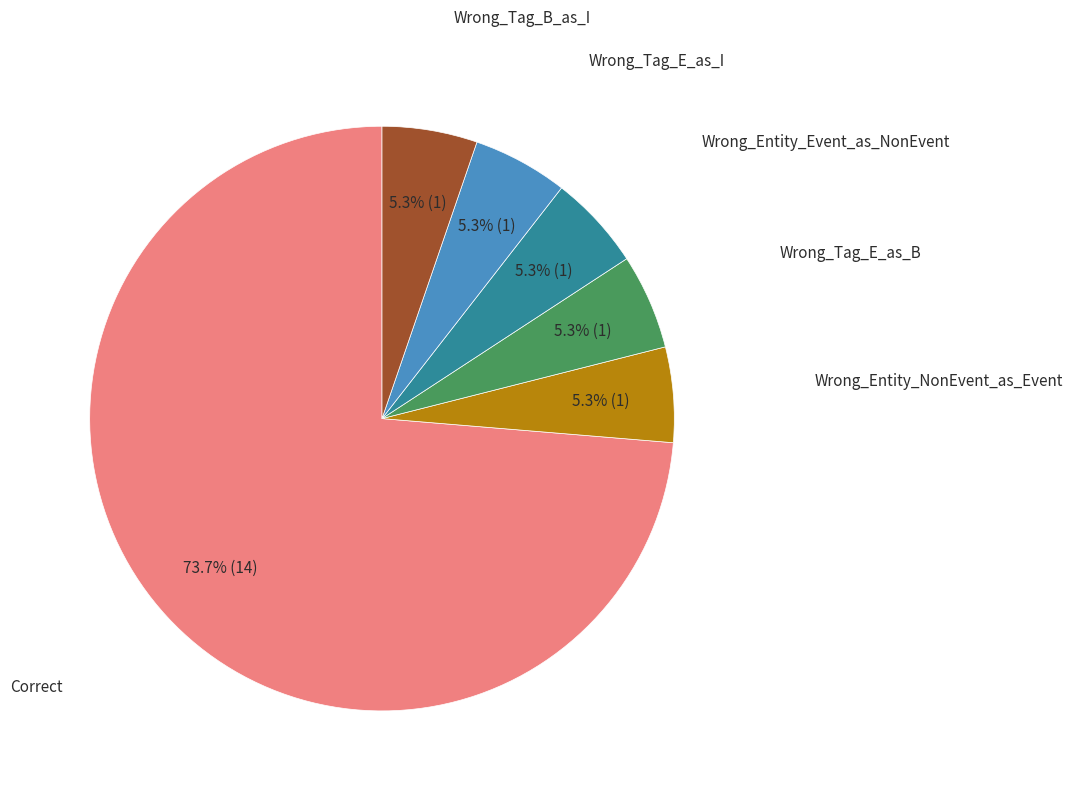

How many segments does this pie chart have?

6